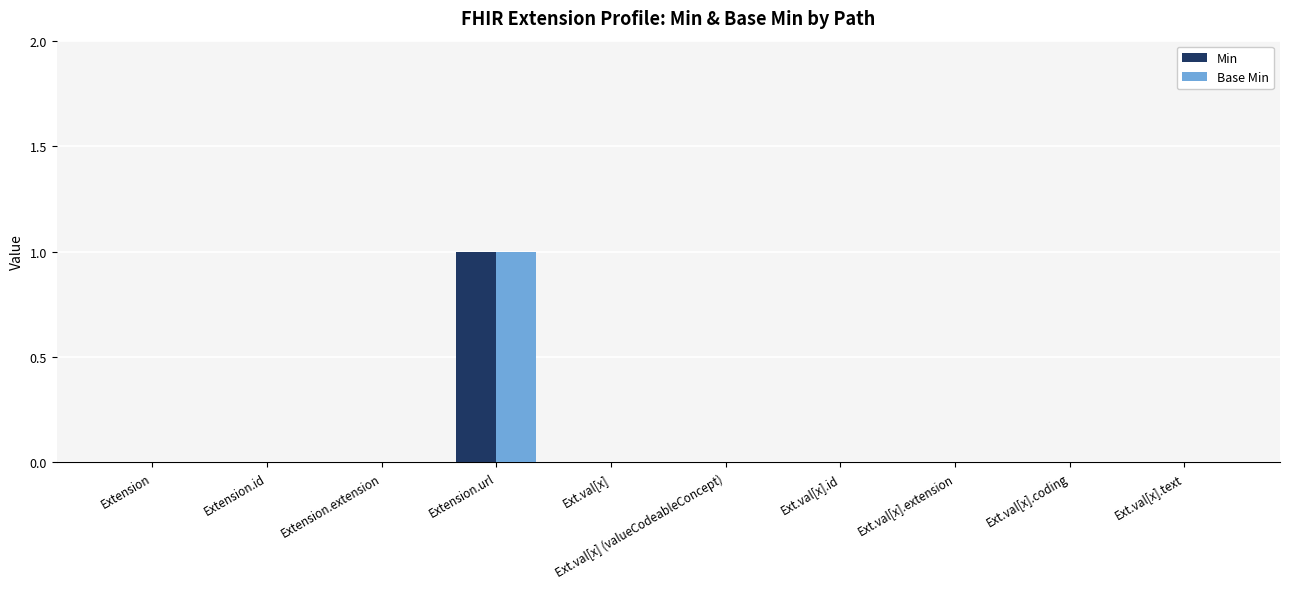

Reading right to left, extract all data points from this chart.

Min: 0	0	0	0	0	0	1	0	0	0
Base Min: 0	0	0	0	0	0	1	0	0	0